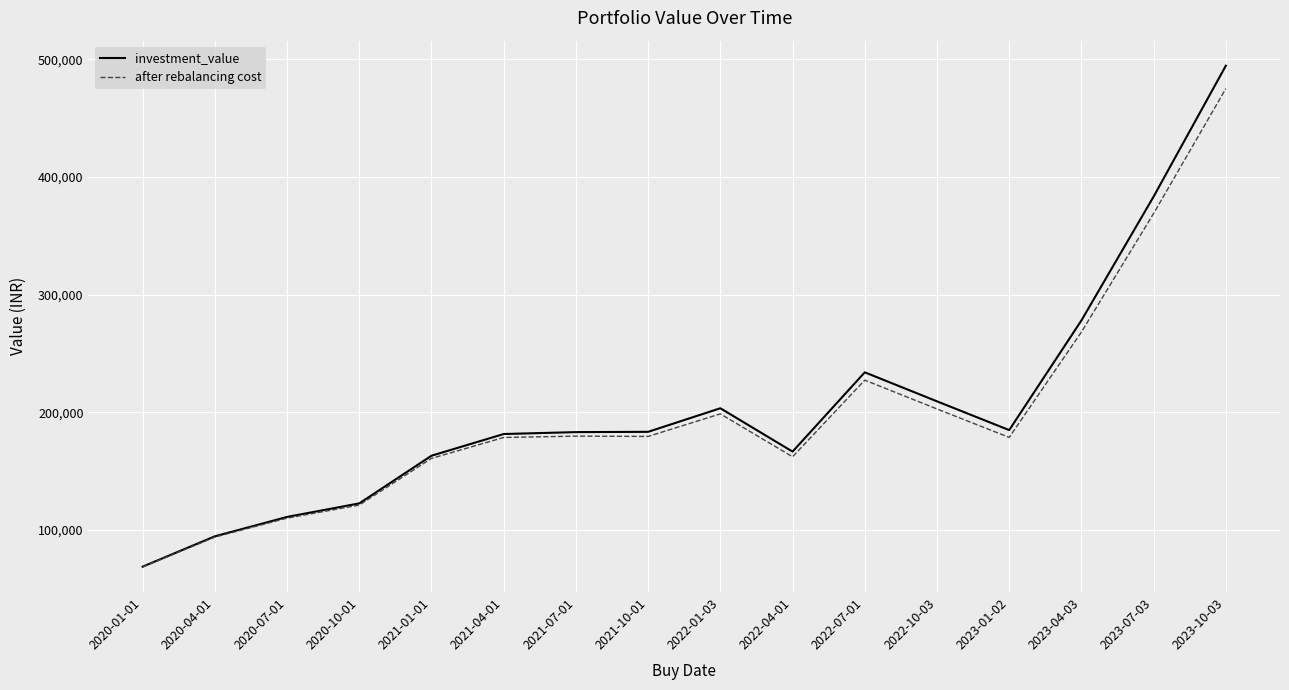

The value of after rebalancing cost at 2020-01-01 is 16966.8. True or false?

False